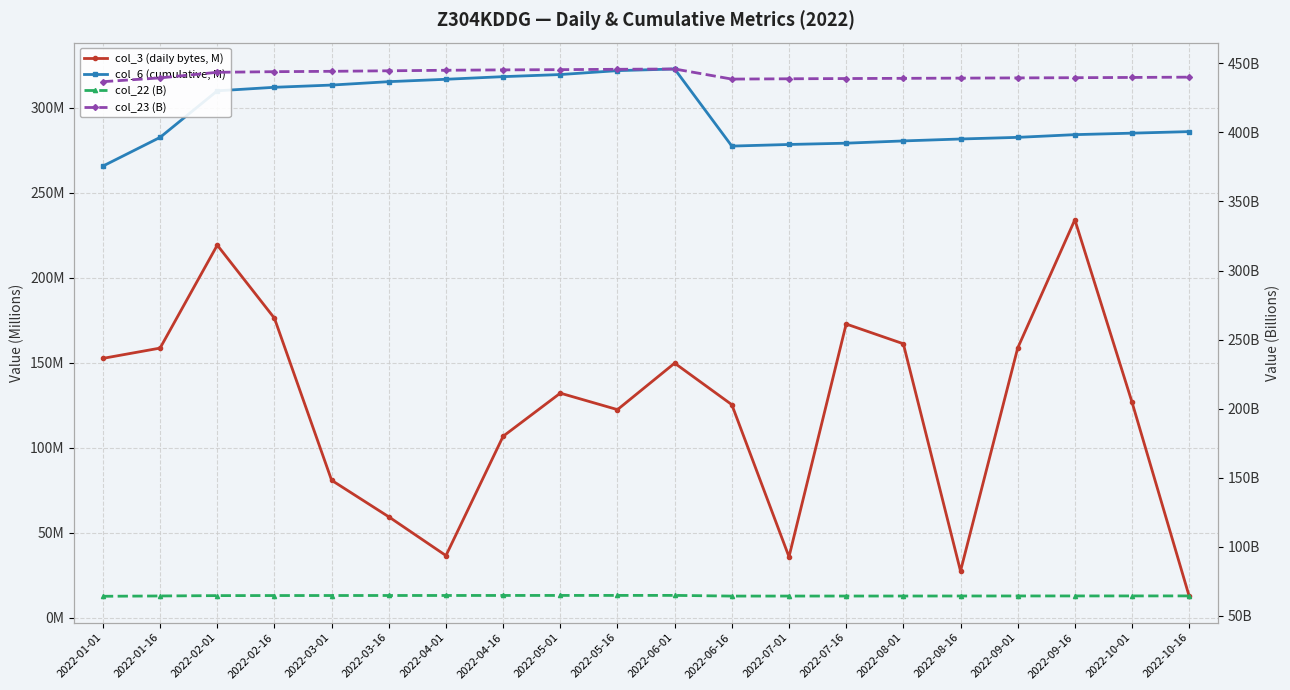

Where is col_22 (B) nearest to the value 64?

2022-01-01